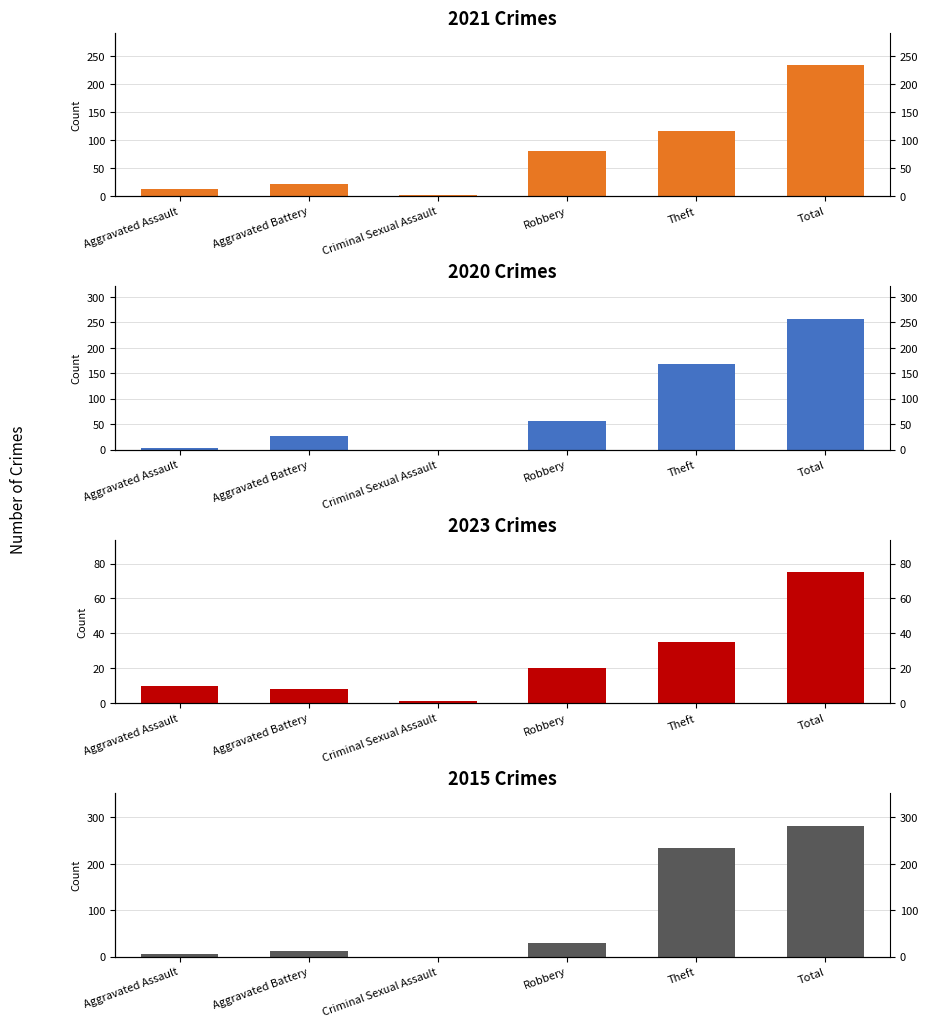

Which series has the largest range (max minus min)?

2015